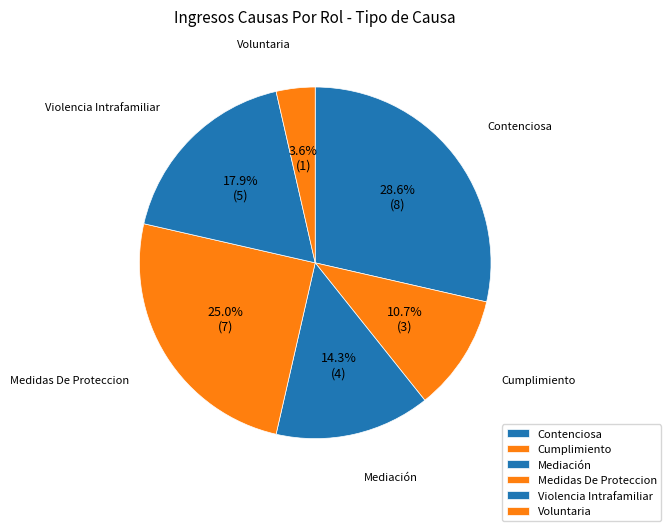

What is the smallest slice in the pie chart?

Voluntaria